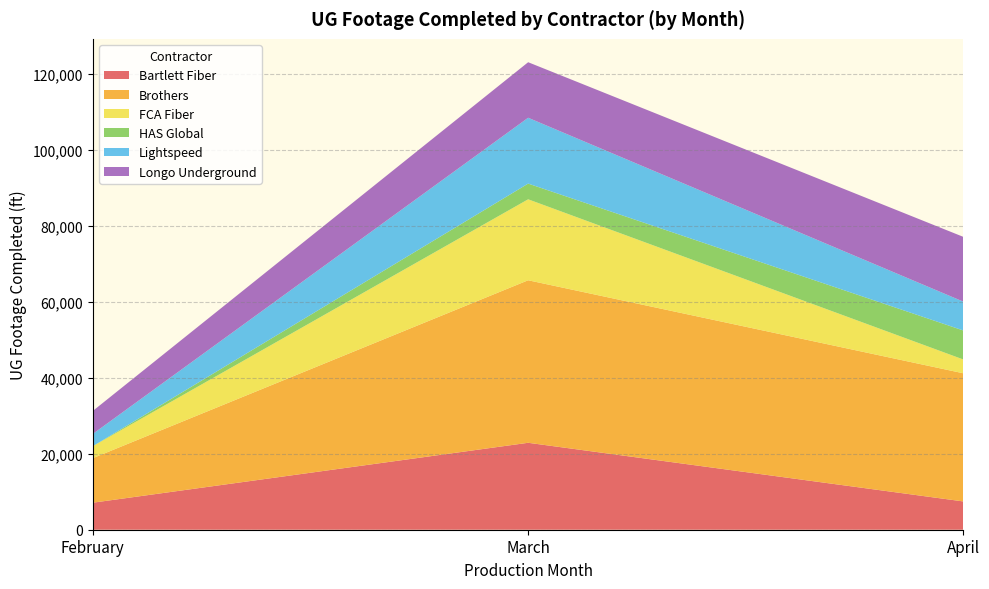

What is the total value across all series at March?

123117